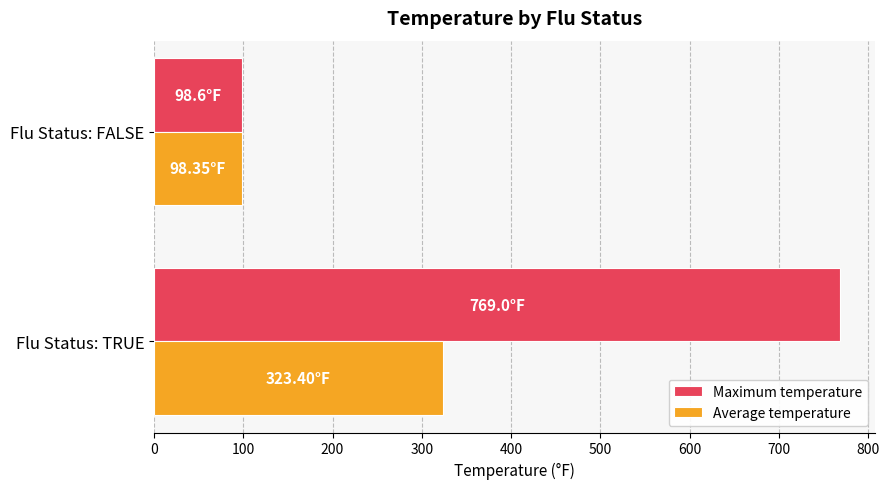

Which series has the largest range (max minus min)?

Maximum temperature